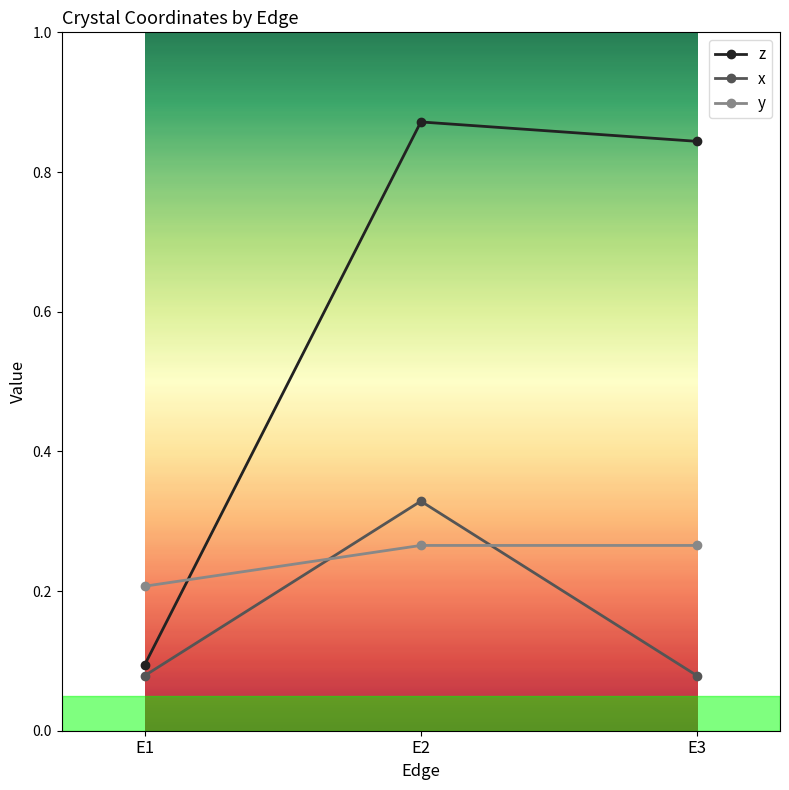

Does the chart display data point markers on the line(s)?

Yes